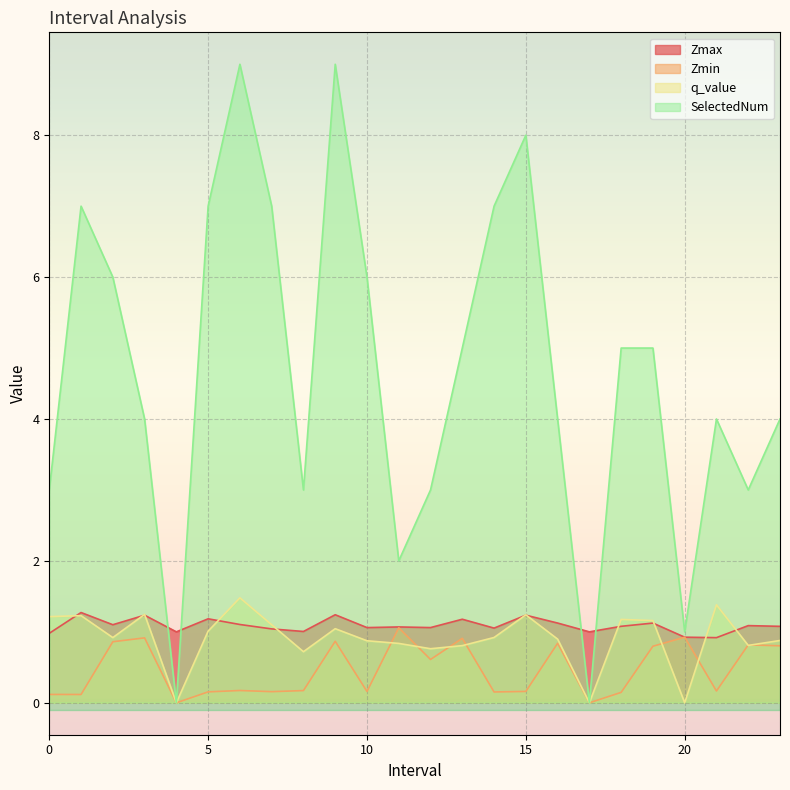

Between which two adjacent categories do Zmax and SelectedNum first intersect?

3.0 and 4.0